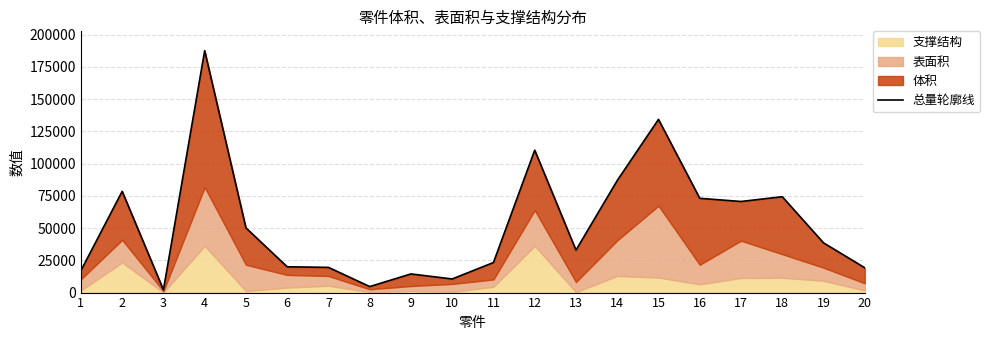

Is it true that the value at 20 is 26408.7?

False